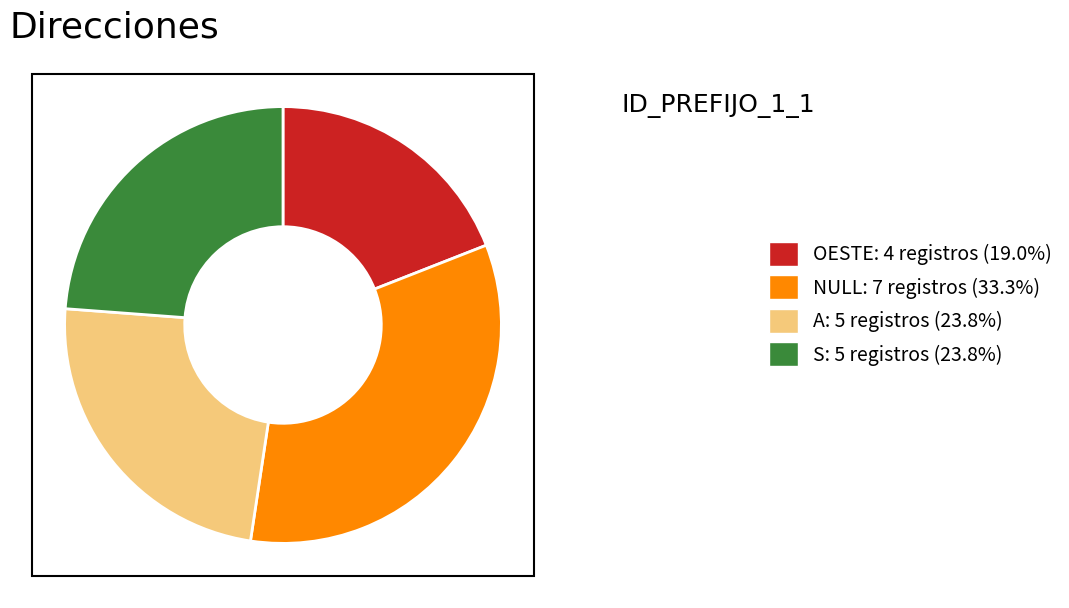

Between S and NULL, which is larger?

NULL